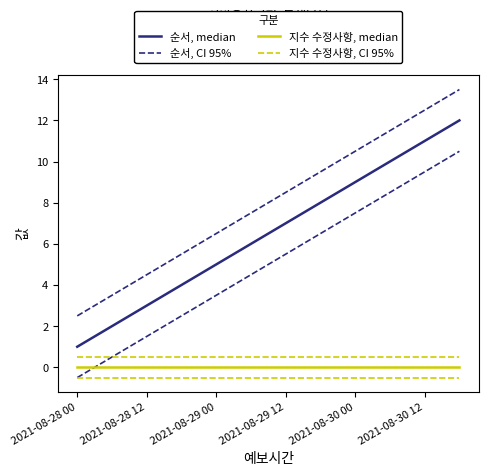

True or false: 순서, median and 순서, CI 95% intersect in this chart.

False